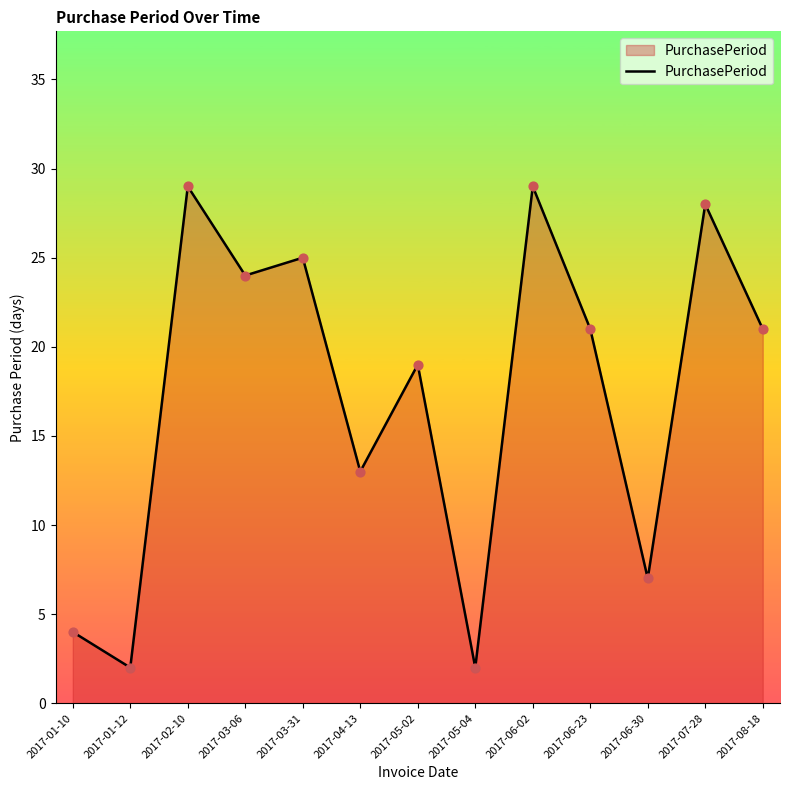

Between 2017-08-18 and 2017-07-28, which is larger?

2017-07-28